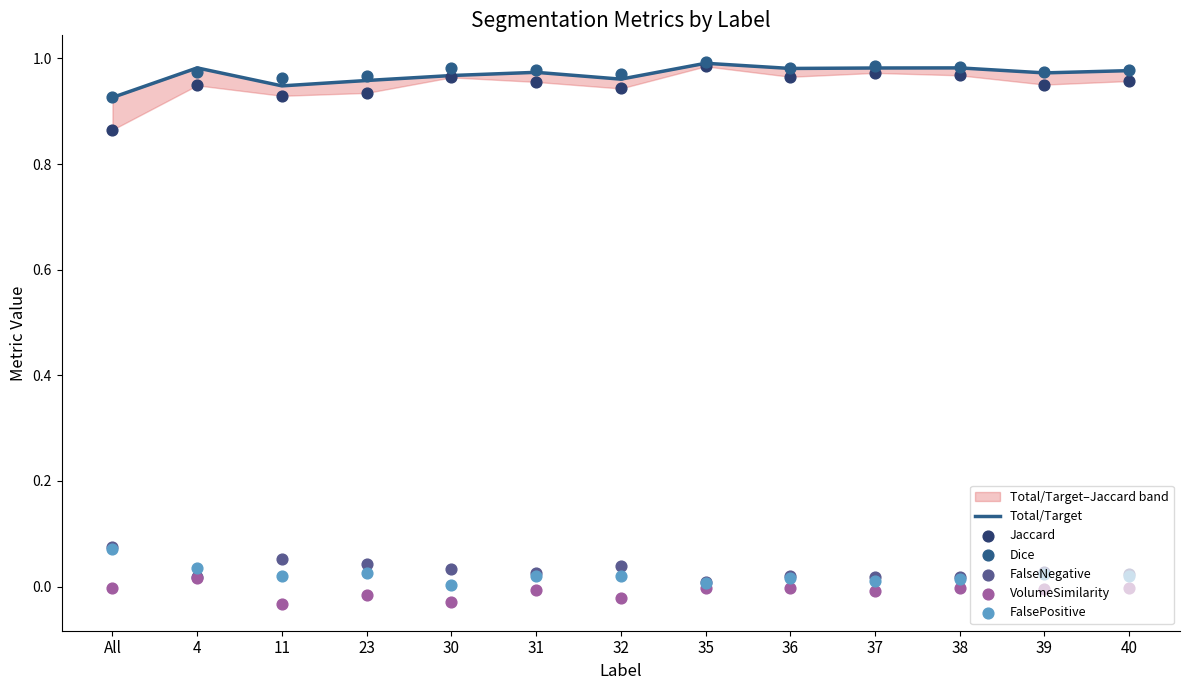

Is the value of FalseNegative at 35 greater than the value of Dice at 23?

No